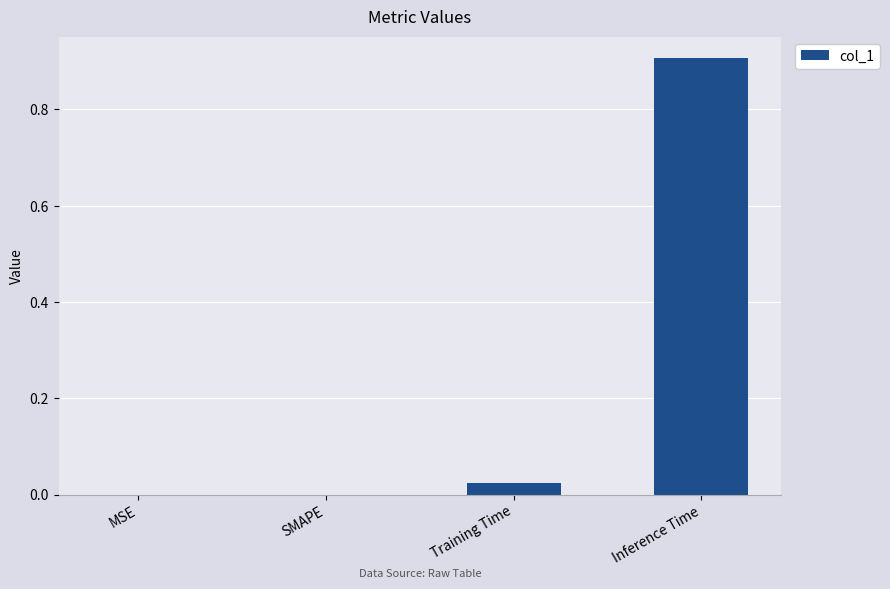

What is the maximum value shown in the chart?

0.9